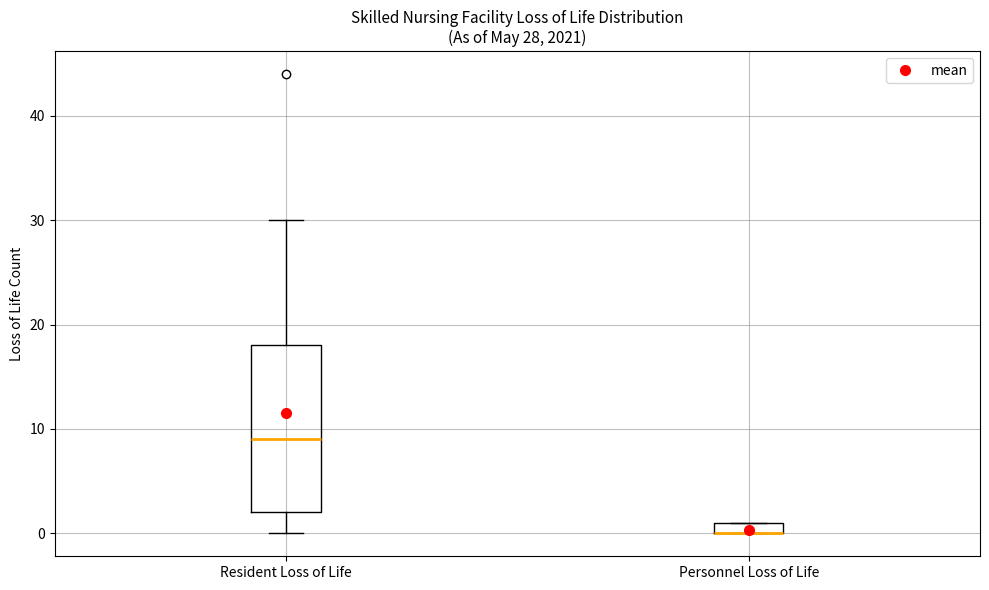

Comparing the boxes themselves (not the whiskers), which one is the tallest?

Resident Loss of Life